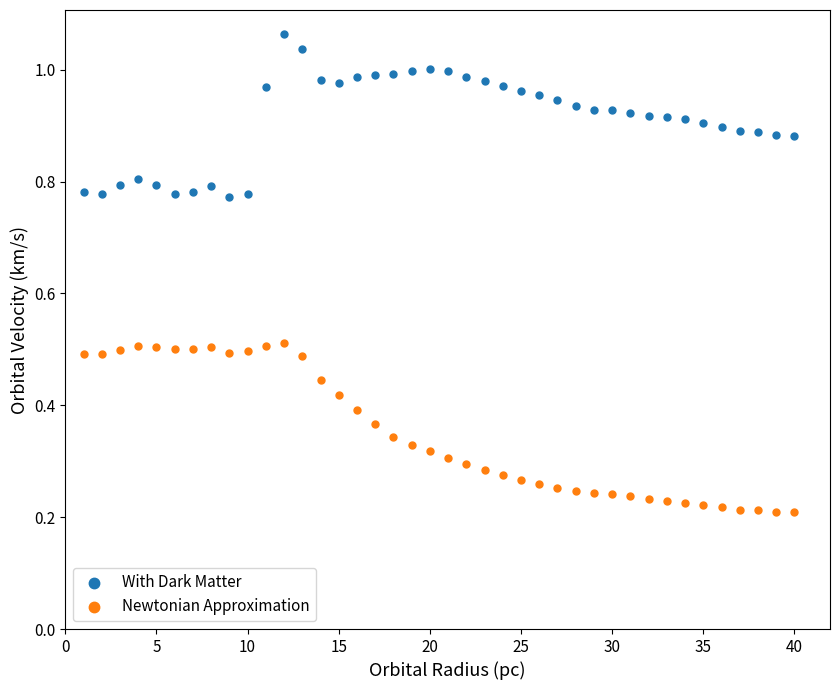

Which series has the largest Y range (max minus min)?

Newtonian Approximation